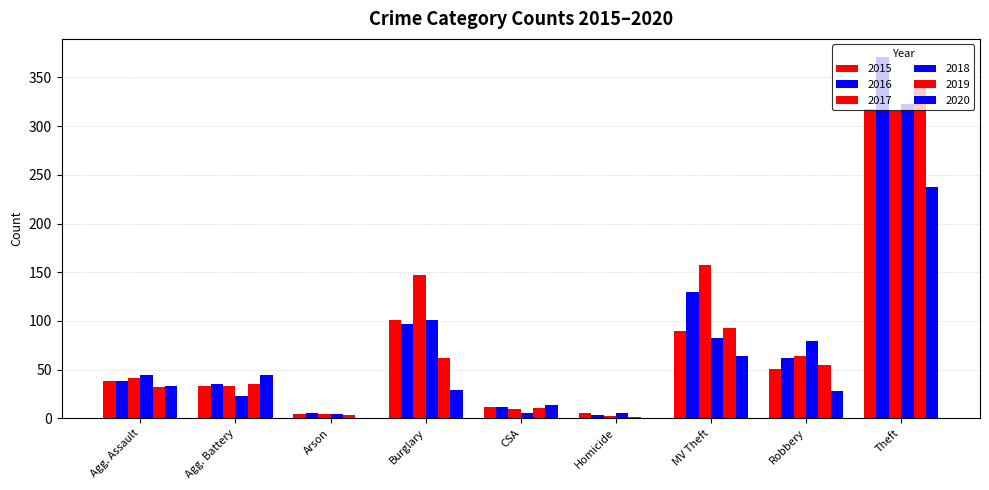

What is the maximum value for 2015?

318